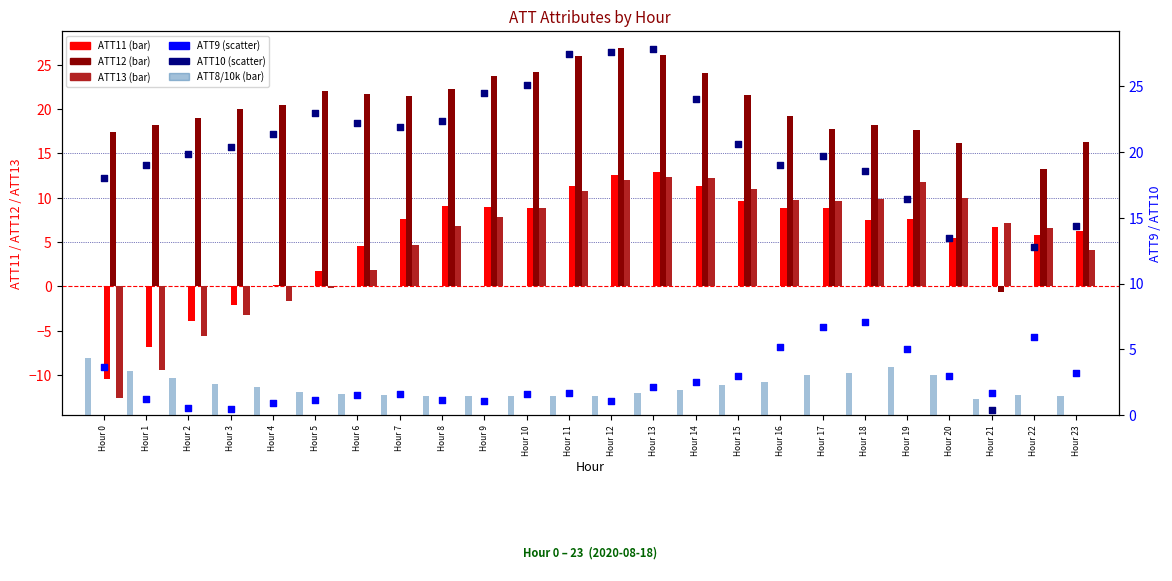

At which category is the sum across all series the highest?

Hour 13